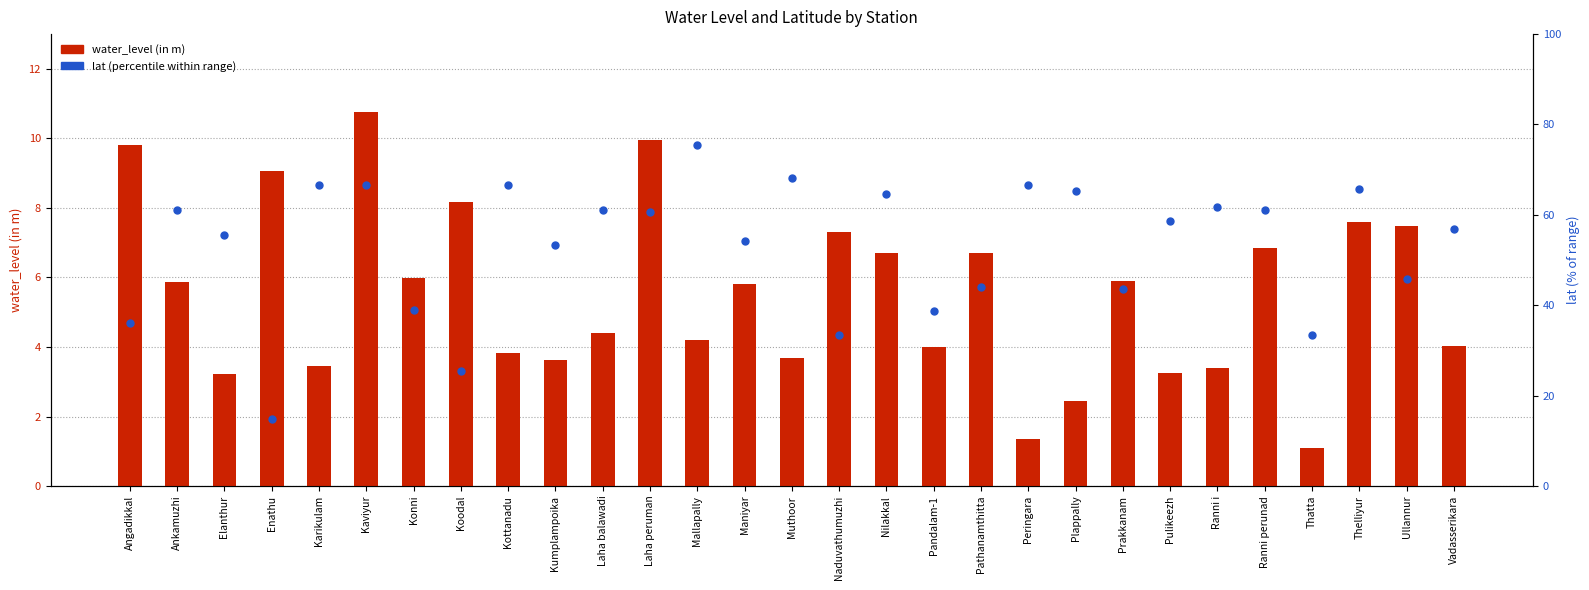

Which series has the largest total across all categories?

lat (percentile within range)